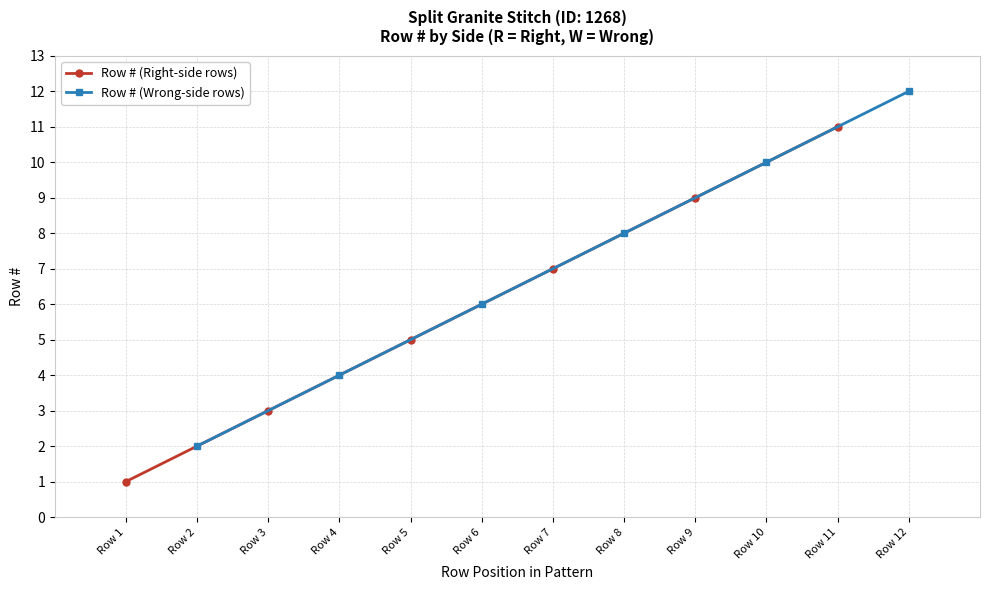

The Row # (Wrong-side rows) series shows 10 at Row 10. True or false?

True